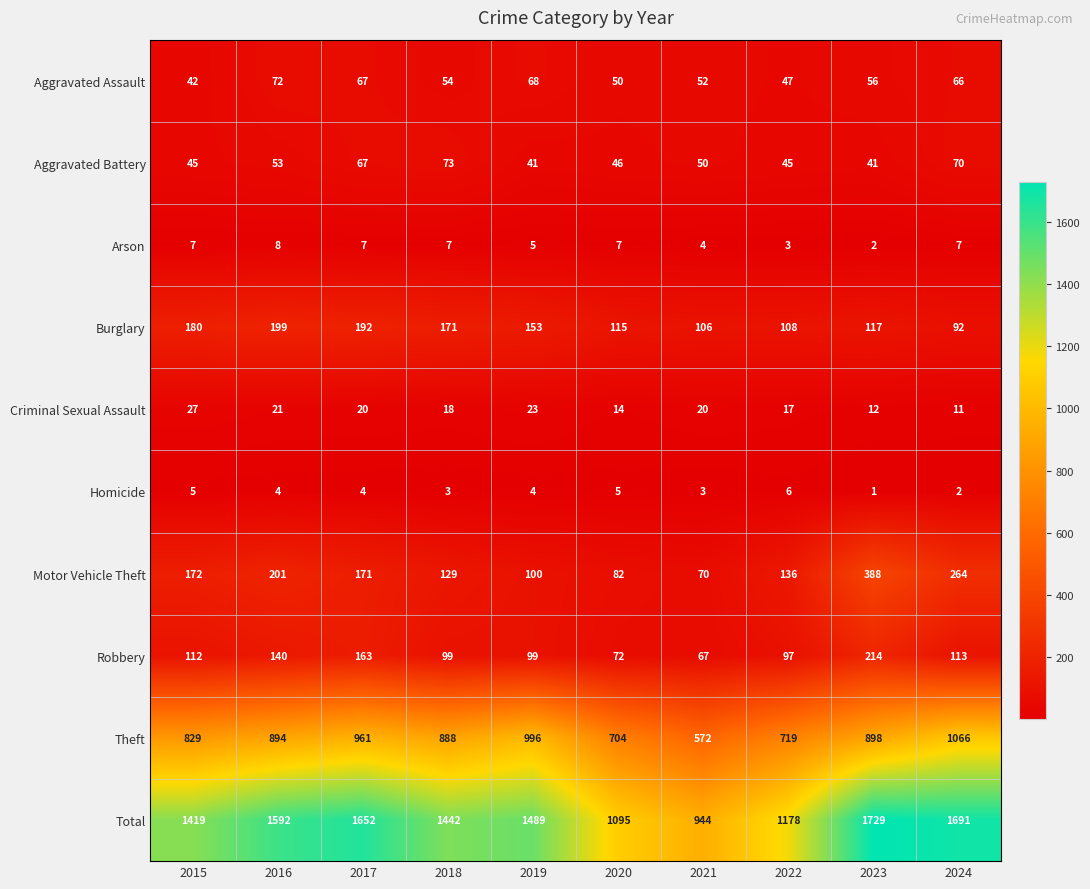

What is the greatest value displayed?

1729